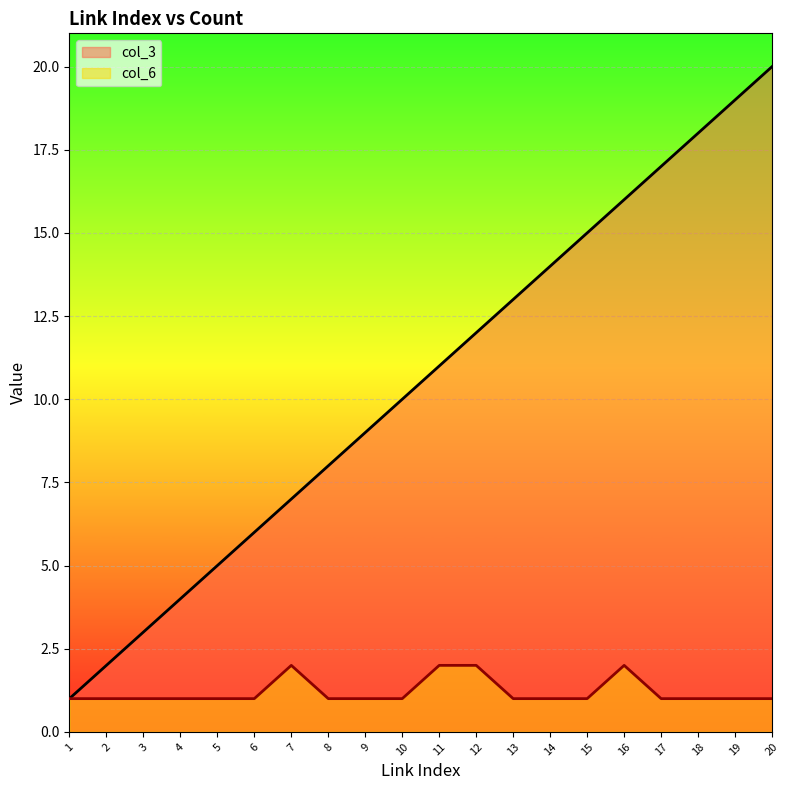

What is the highest value of the col_6 series?

2